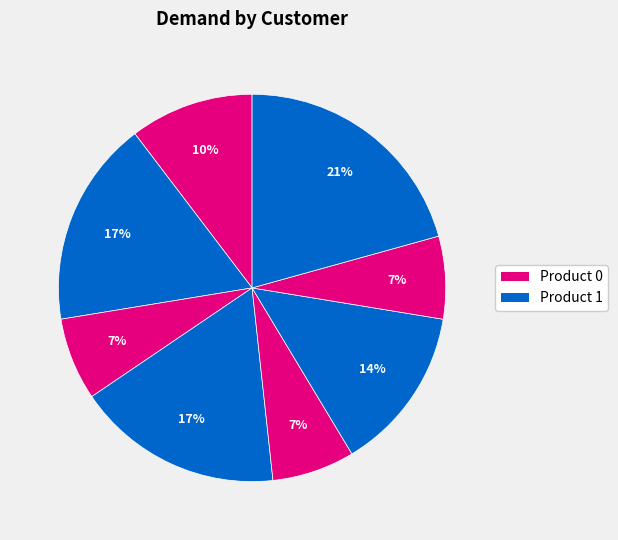

Count the number of slices in the pie.

8